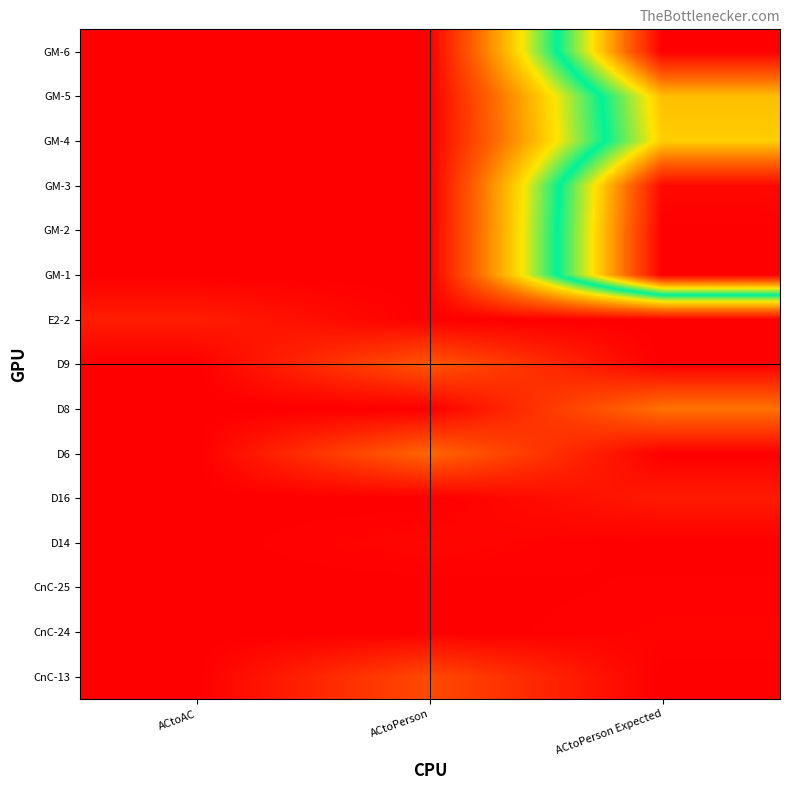

Which has a higher value, ACtoPerson Expected or ACtoPerson?

ACtoPerson